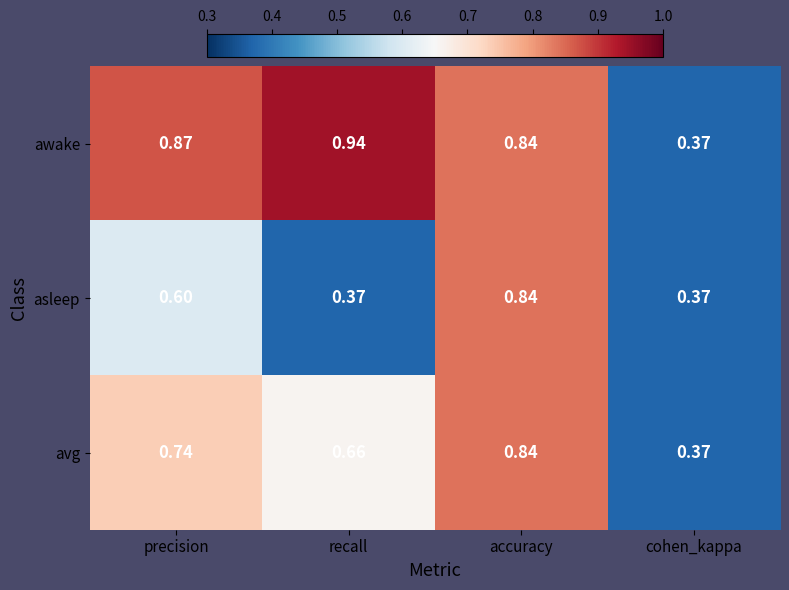

Which series changed the most between precision and recall?

asleep